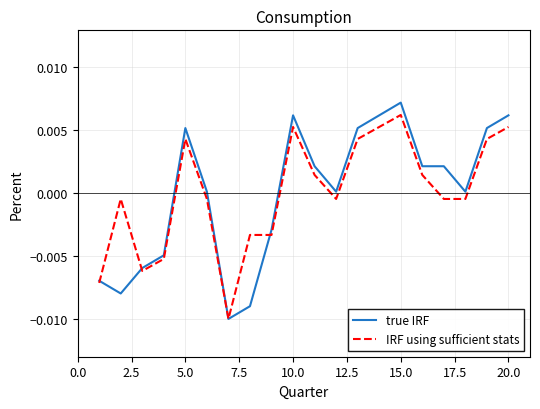

Which series has the largest range (max minus min)?

true IRF